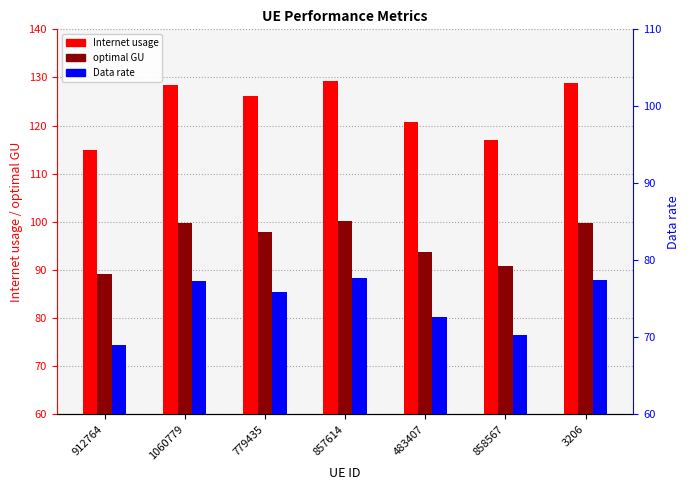

Which category has the highest value across all series?

857614